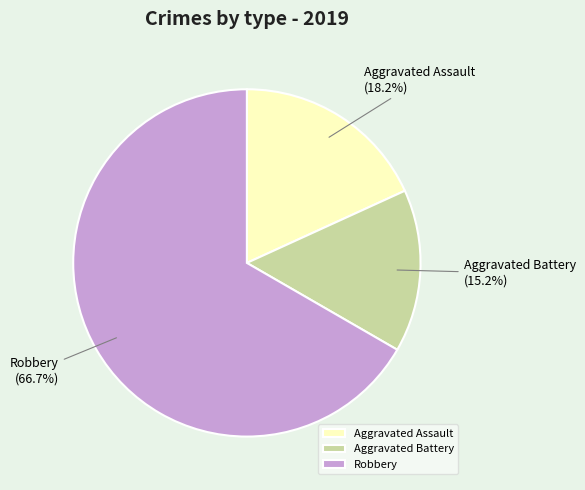

True or false: Aggravated Assault accounts for 18% of the total.

True